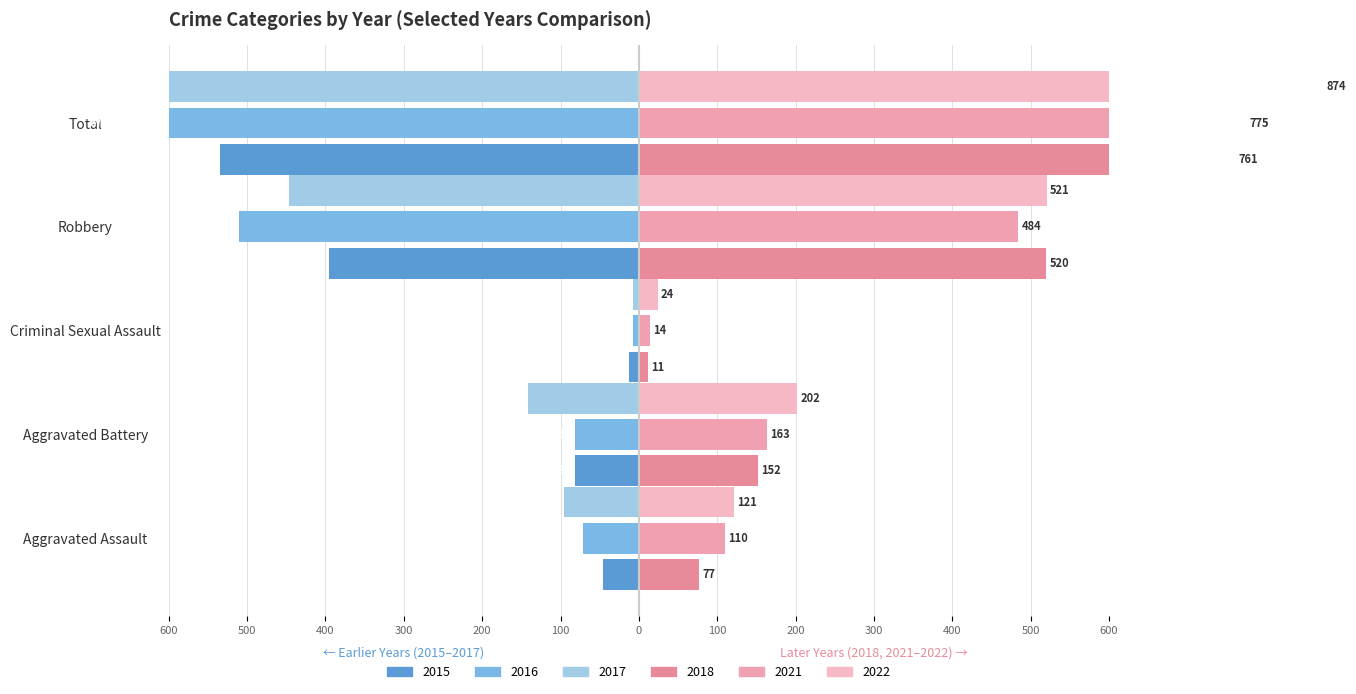

What is the sum of the 2022 values at Criminal Sexual Assault and Robbery?

545